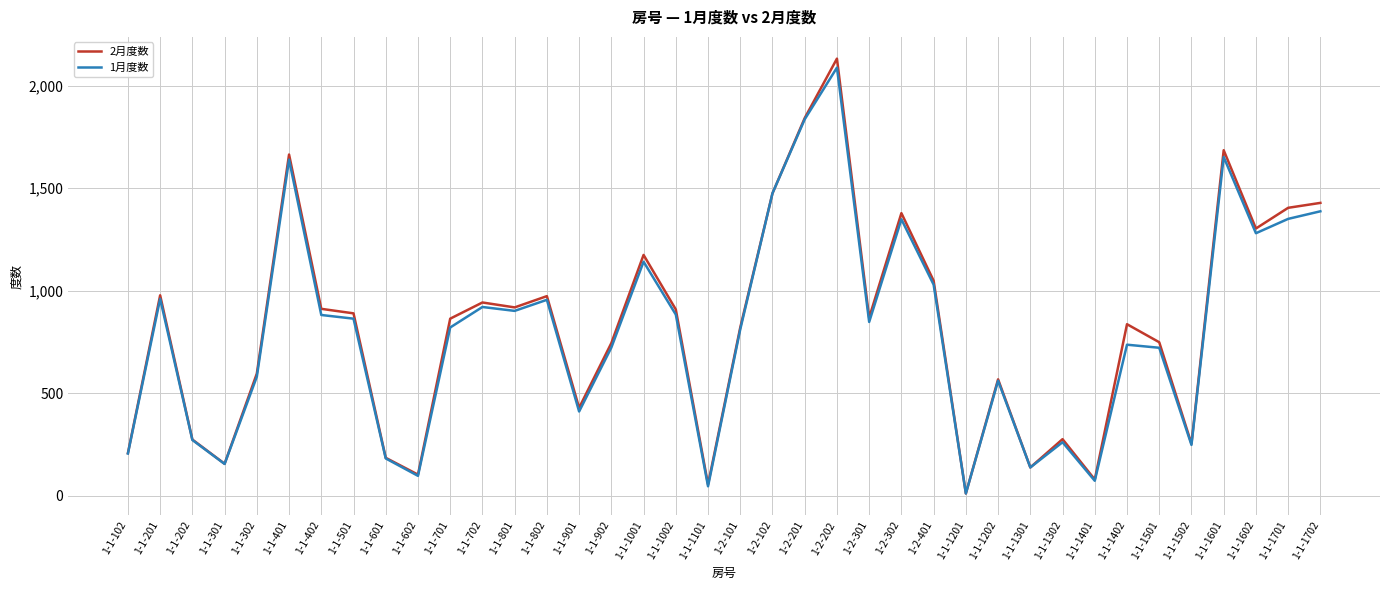

What is the difference between the maximum and minimum values in the 2月度数 series?

2122